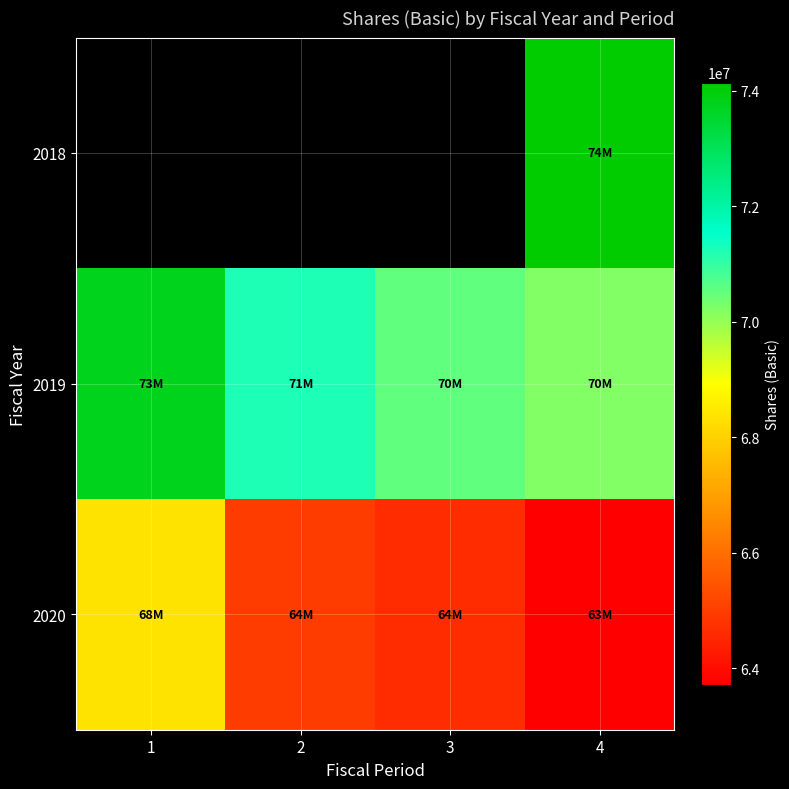

What is the sum of all 2020 values?

261708000.0